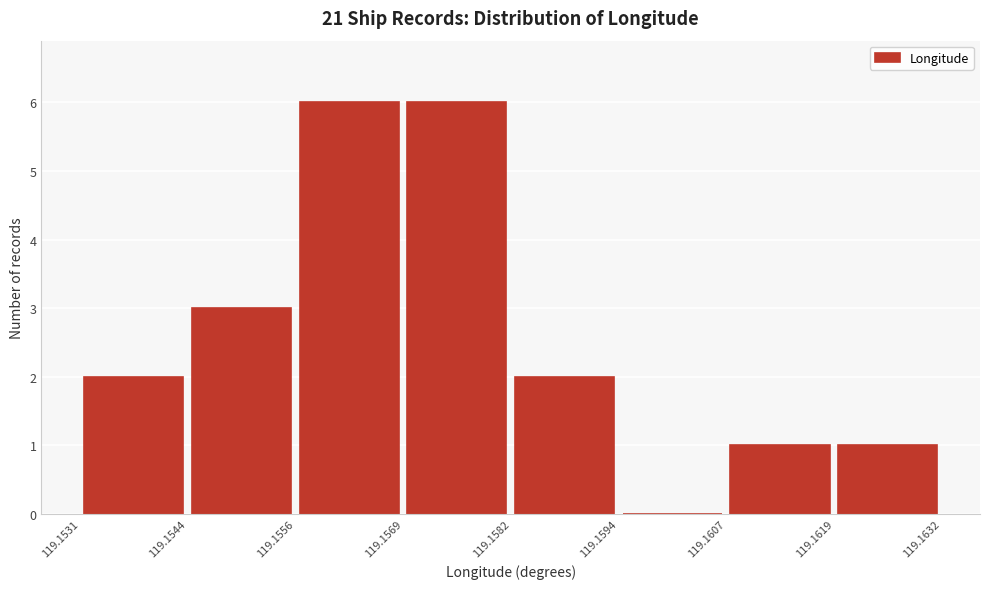

What is the height of the bar covering 119.1531 to 119.1544 on the x-axis? The values are not printed on the chart, so give them approximately, as read against the axis.

2